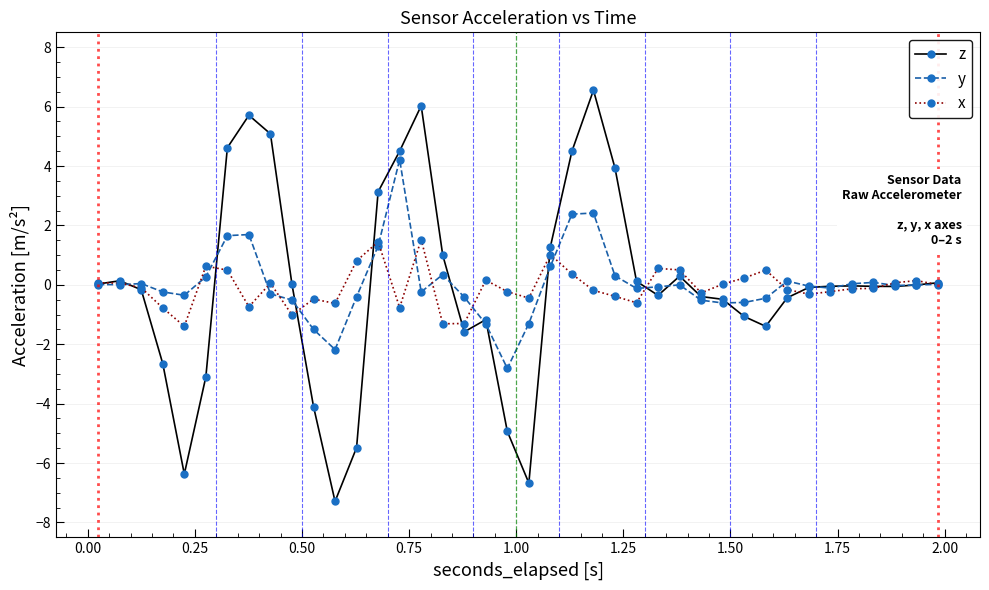

List the series in order of their peak value, highest first.

z, y, x